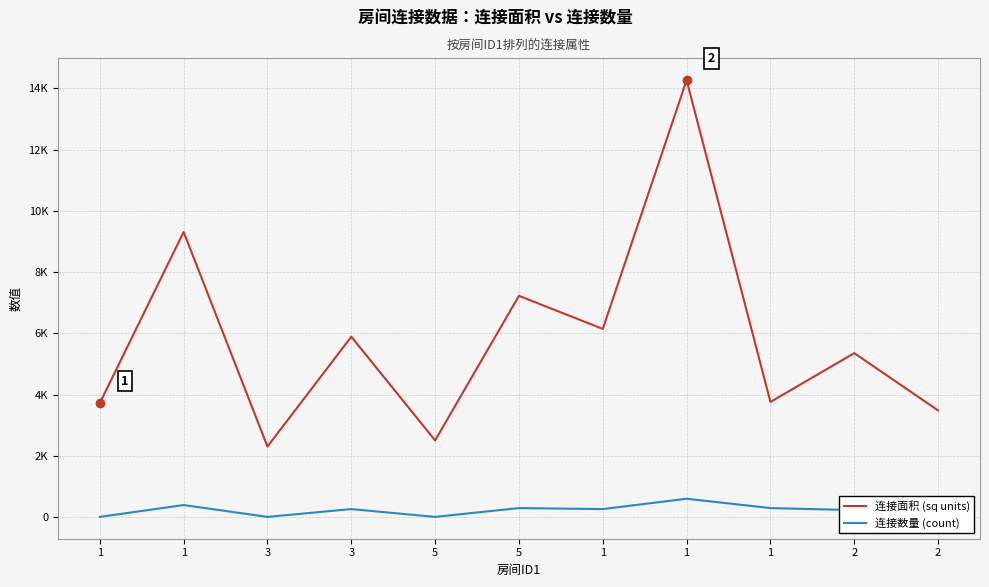

List the series in order of their overall mean, lowest first.

连接数量 (count), 连接面积 (sq units)